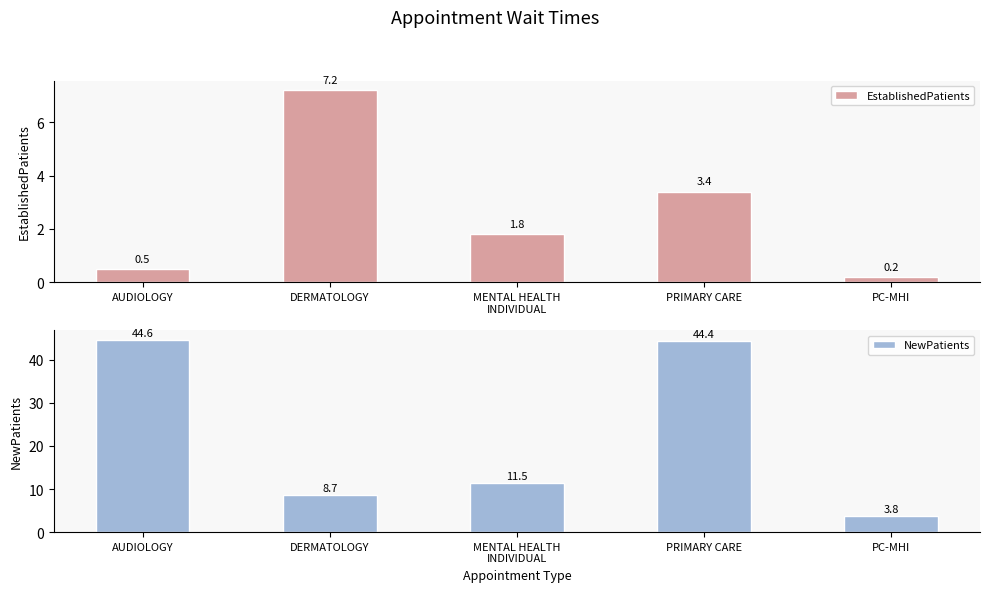

What is the label of the 1st bar from the left?

AUDIOLOGY